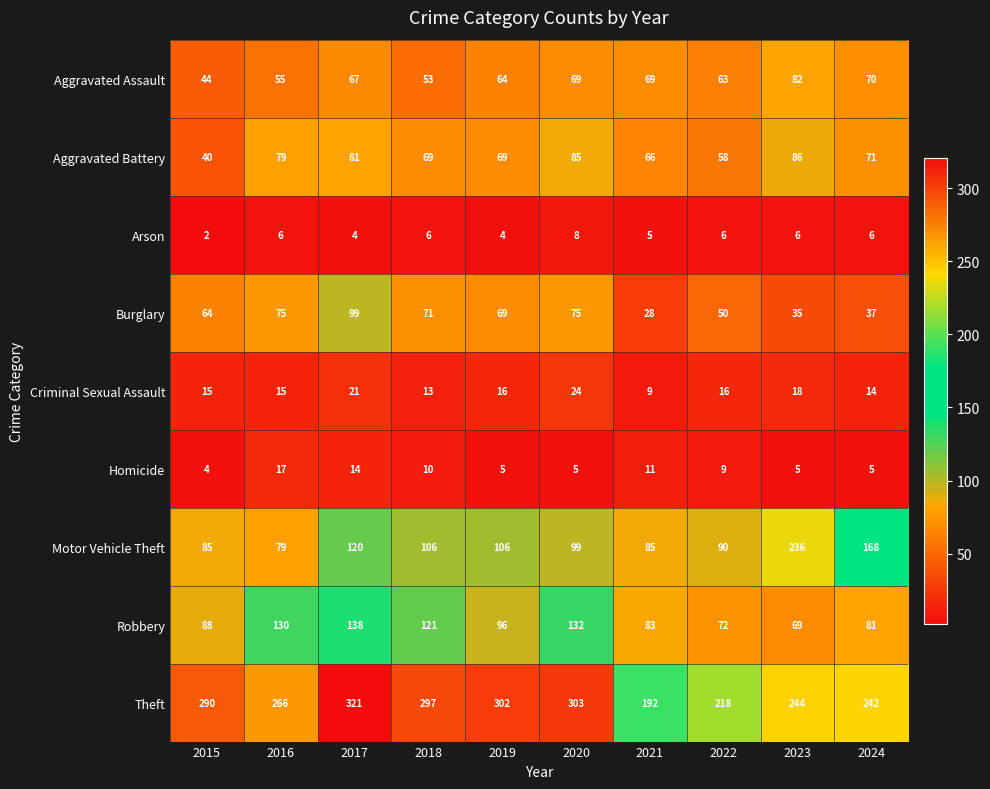

Is it true that Robbery equals 96 at 2019?

True